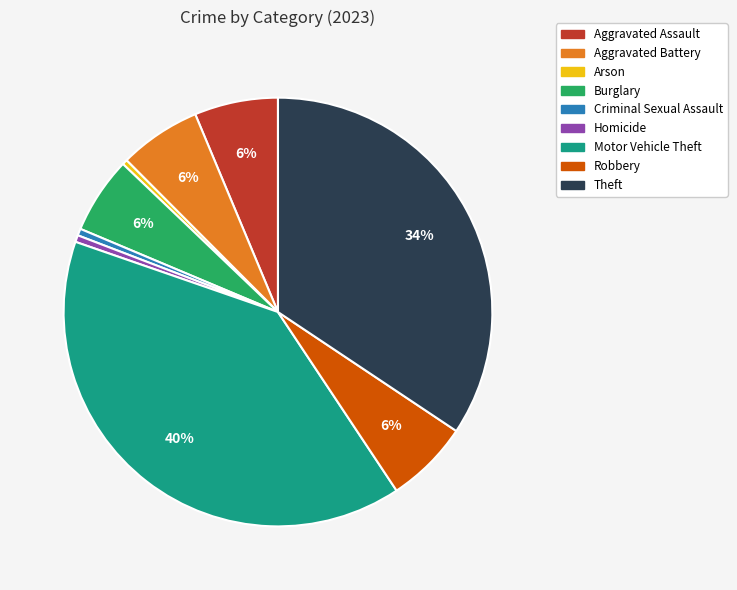

The Aggravated Battery slice represents 17% of the pie. True or false?

False